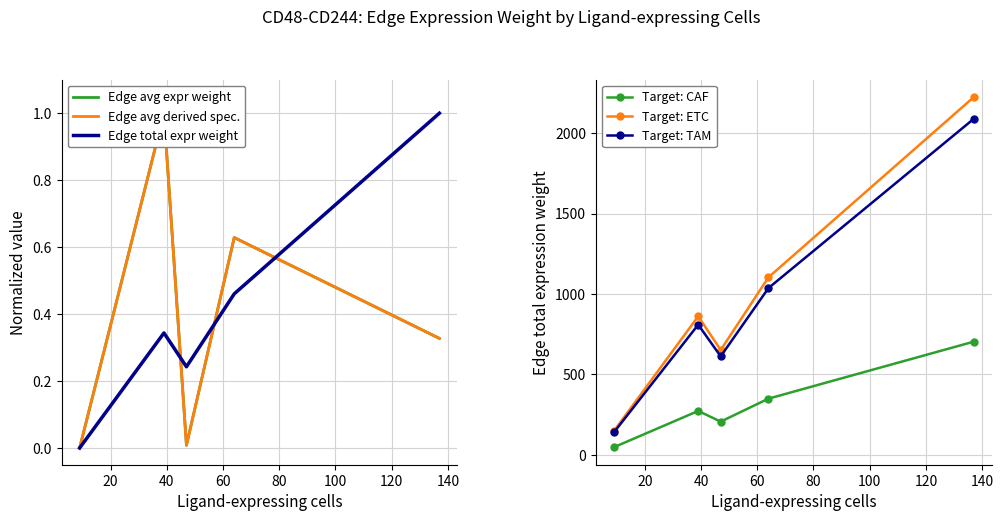

In Target: CAF, how many points are lower than both neighbors (excluding endpoints)?

1